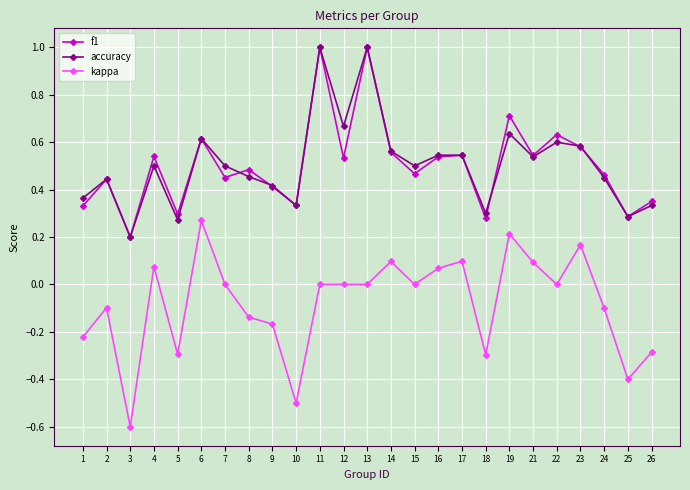

Is it true that accuracy equals 0.3 at 10?

True